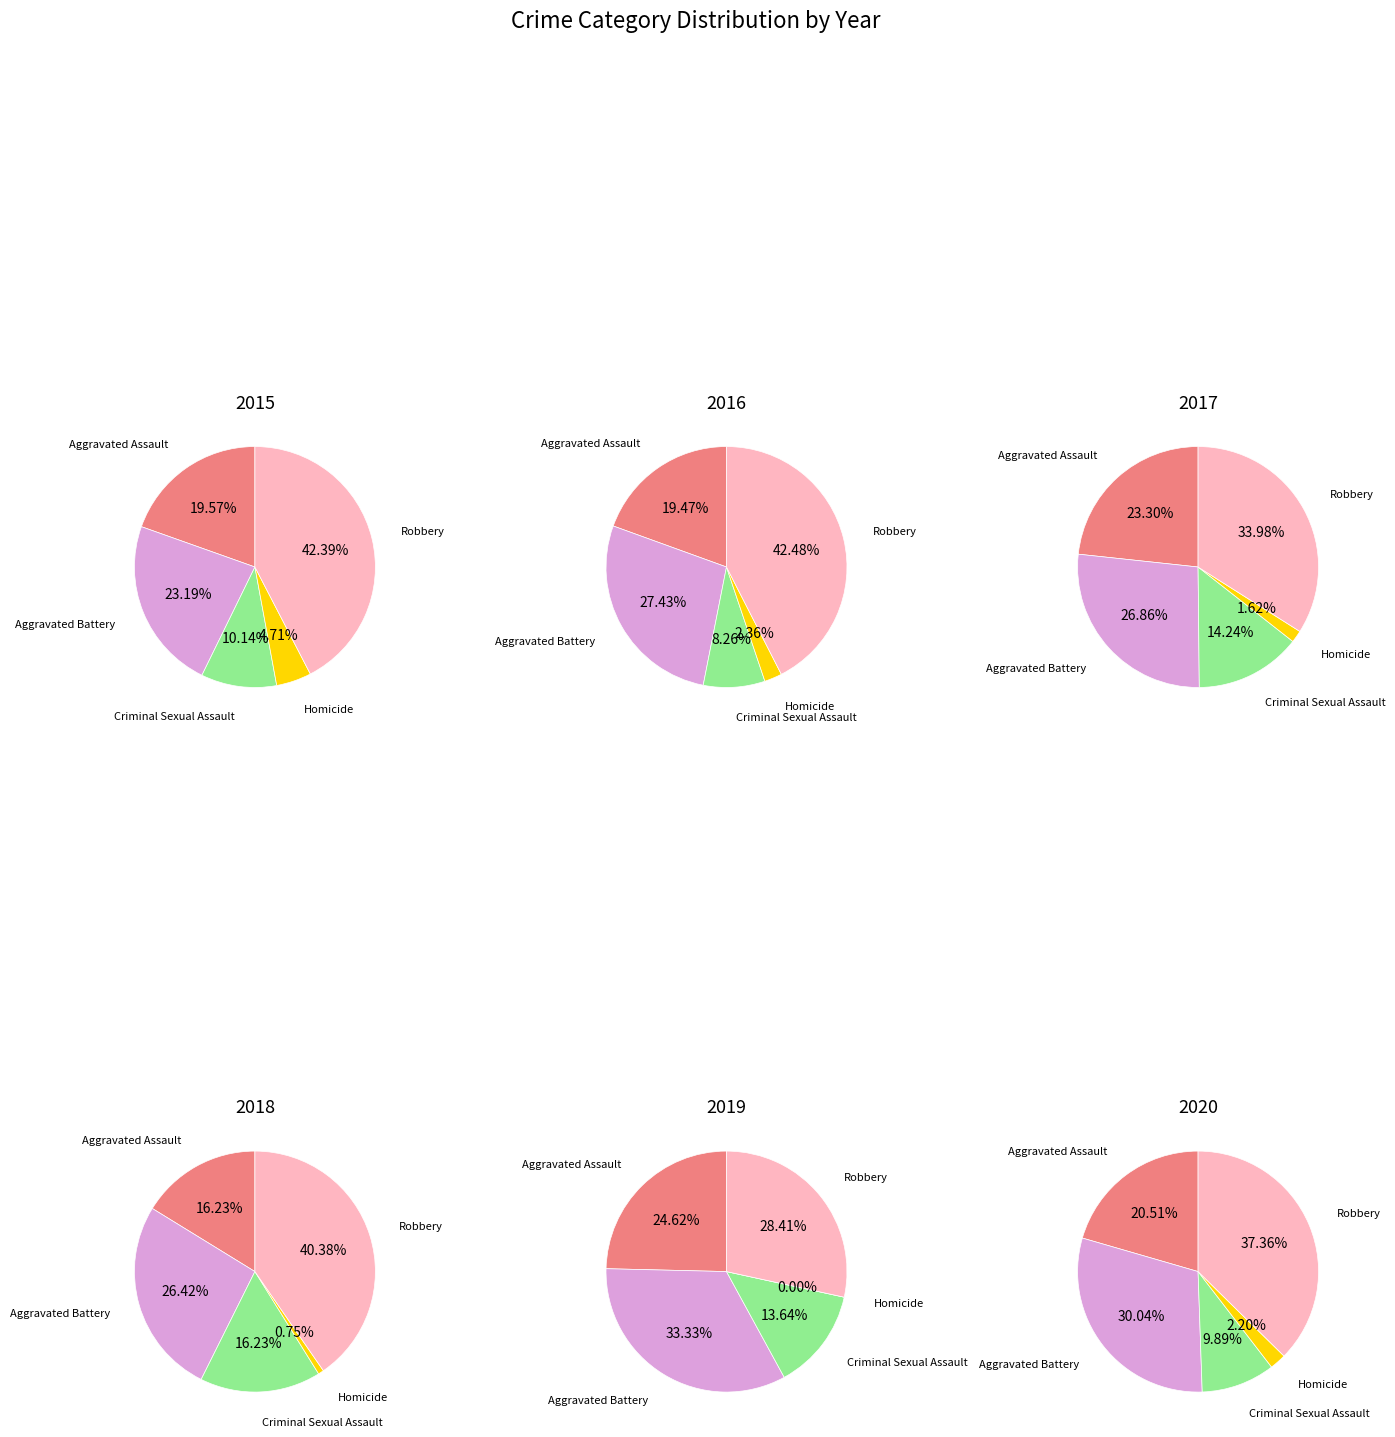

Count the number of slices in the pie.

5